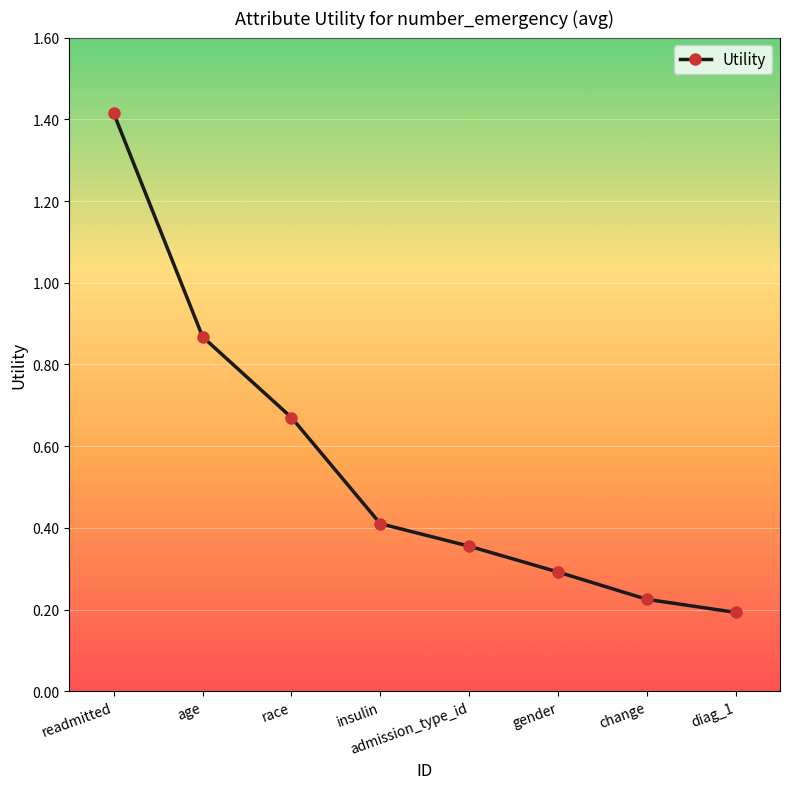

What is the sum of all values?

4.4